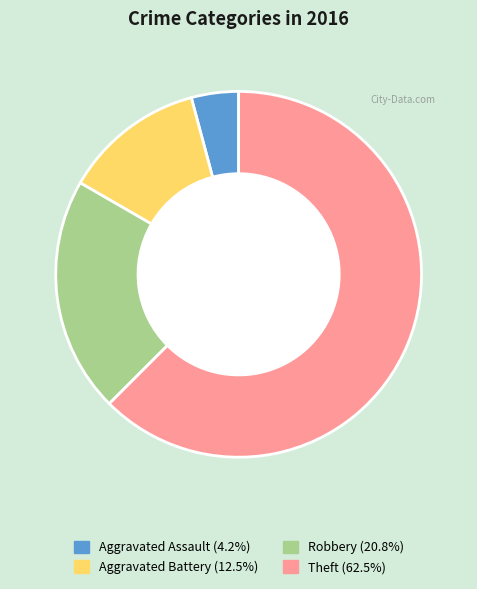

How many slices are in this pie chart?

4